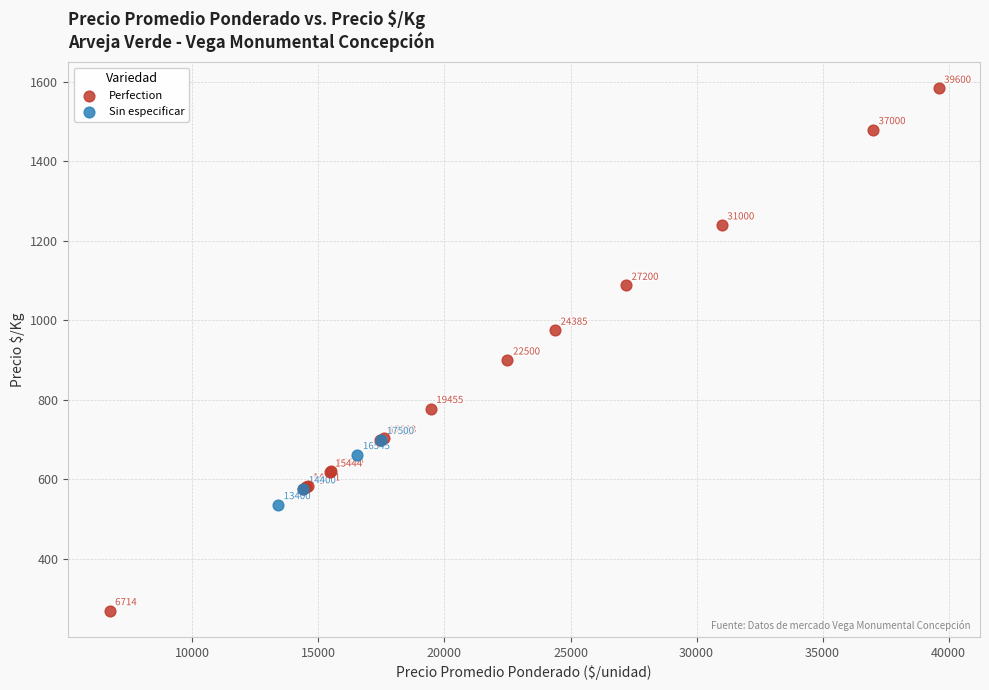

Which series contains the lowest Y value?

Perfection